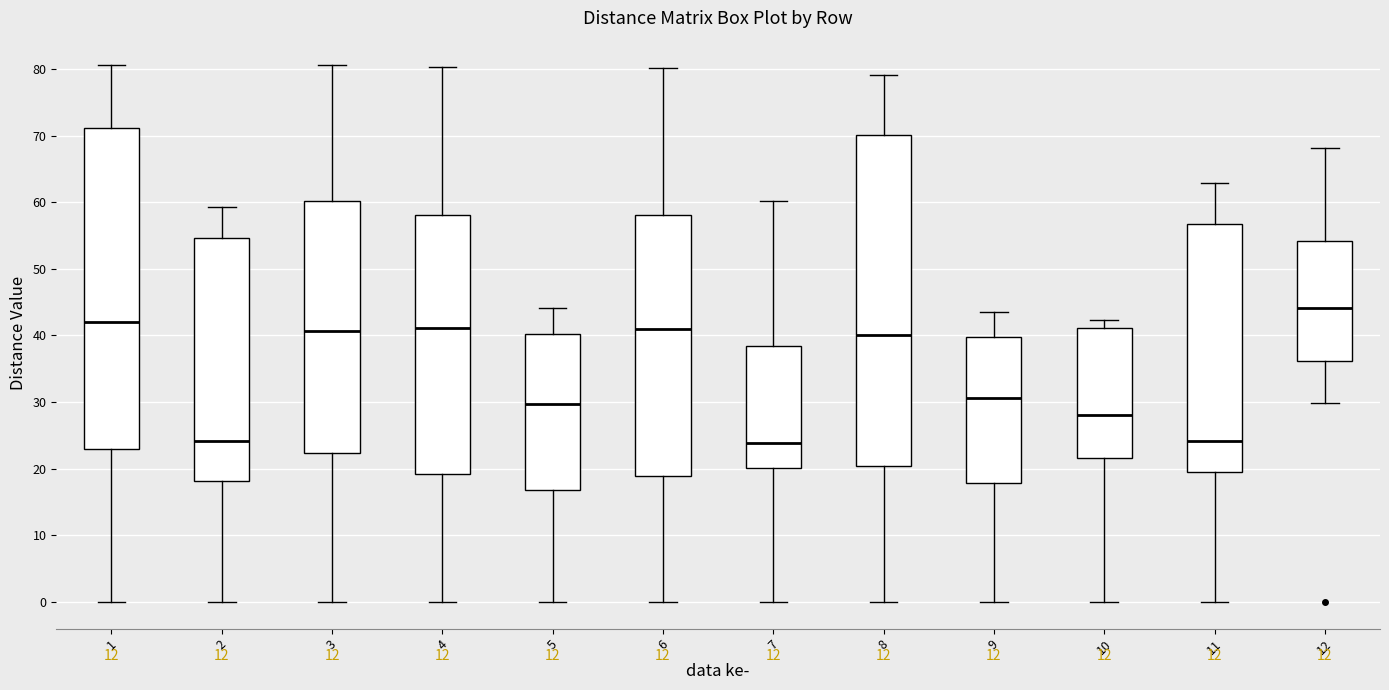

Reading left to right, transcribe this box plot: for each box, give where its median line is, the range the box spans, and where its two whiskers end, as read against the y-axis. The values are not printed on the chart, so give them approximately, as read against the axis.

1: median 42, box 23 to 71, whiskers 0 to 81
2: median 24, box 18 to 55, whiskers 0 to 59
3: median 41, box 22 to 60, whiskers 0 to 81
4: median 41, box 19 to 58, whiskers 0 to 80
5: median 30, box 17 to 40, whiskers 0 to 44
6: median 41, box 19 to 58, whiskers 0 to 80
7: median 24, box 20 to 38, whiskers 0 to 60
8: median 40, box 20 to 70, whiskers 0 to 79
9: median 31, box 18 to 40, whiskers 0 to 44
10: median 28, box 22 to 41, whiskers 0 to 42
11: median 24, box 20 to 57, whiskers 0 to 63
12: median 44, box 36 to 54, whiskers 30 to 68